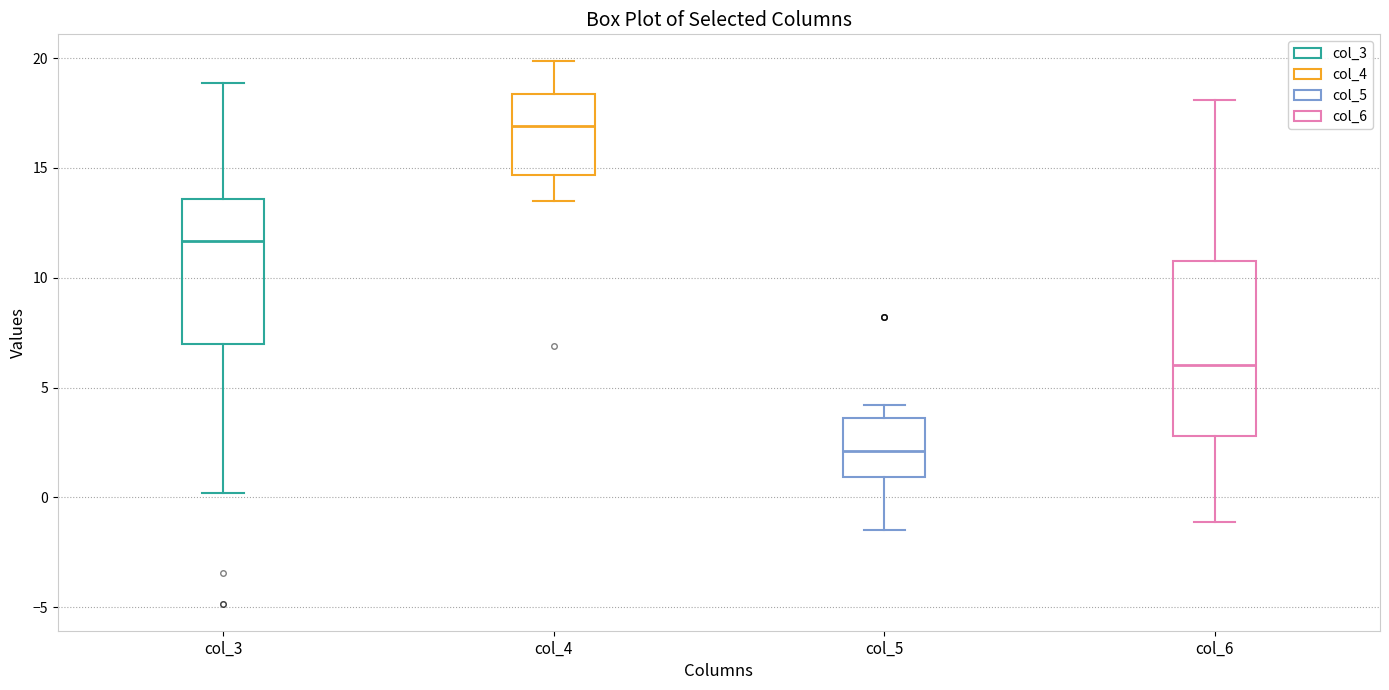

Reading left to right, transcribe this box plot: for each box, give where its median line is, the range the box spans, and where its two whiskers end, as read against the y-axis. The values are not printed on the chart, so give them approximately, as read against the axis.

col_3: median 11.5, box 7.0 to 13.5, whiskers 0.0 to 19.0
col_4: median 17.0, box 14.5 to 18.5, whiskers 13.5 to 20.0
col_5: median 2.0, box 1.0 to 3.5, whiskers -1.5 to 4.0
col_6: median 6.0, box 3.0 to 11.0, whiskers -1.0 to 18.0